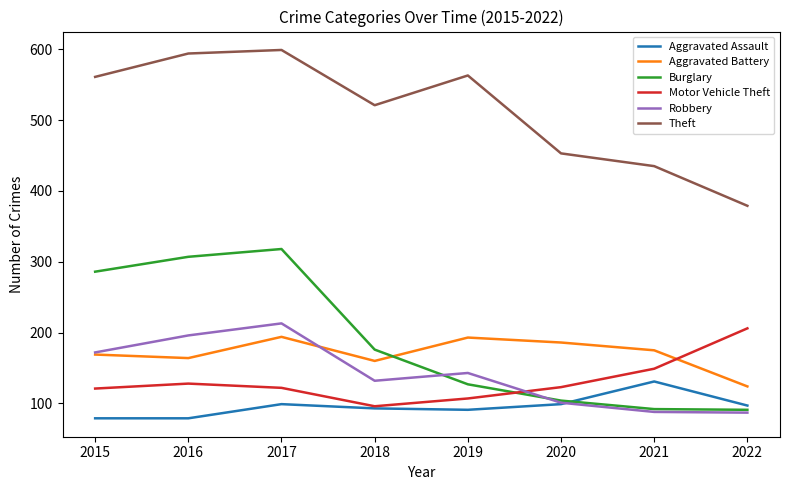

Which series has the widest spread of values?

Burglary